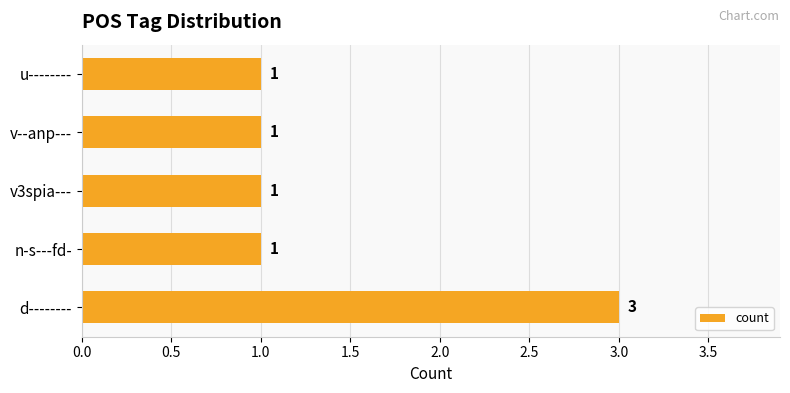

How many categories are shown in the chart?

5